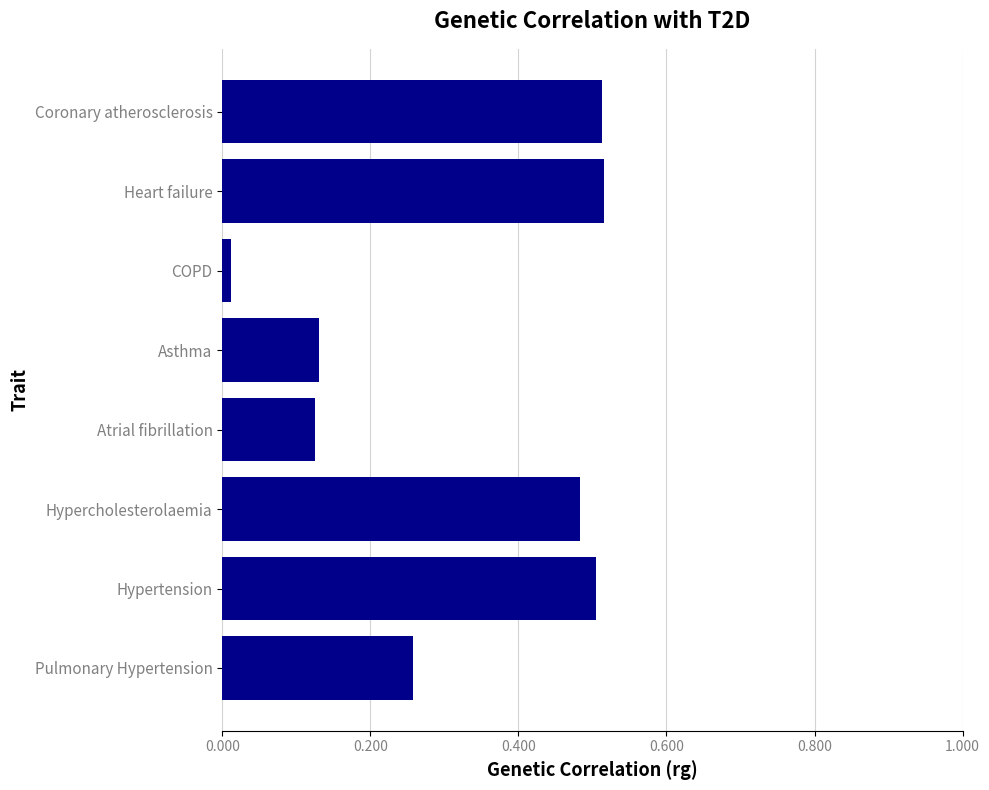

At which category does the chart reach its minimum across all series?

COPD